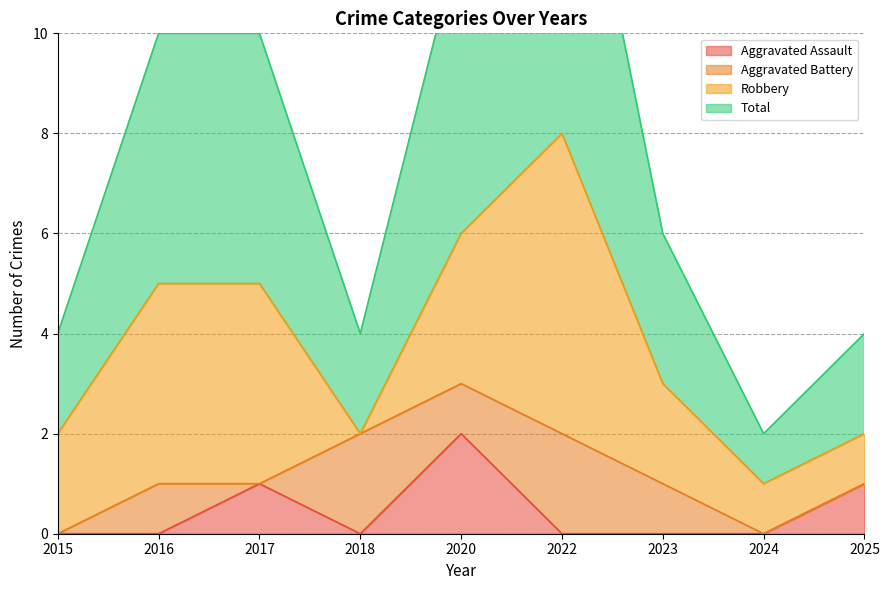

How many interior local valleys does the Total series have?

2